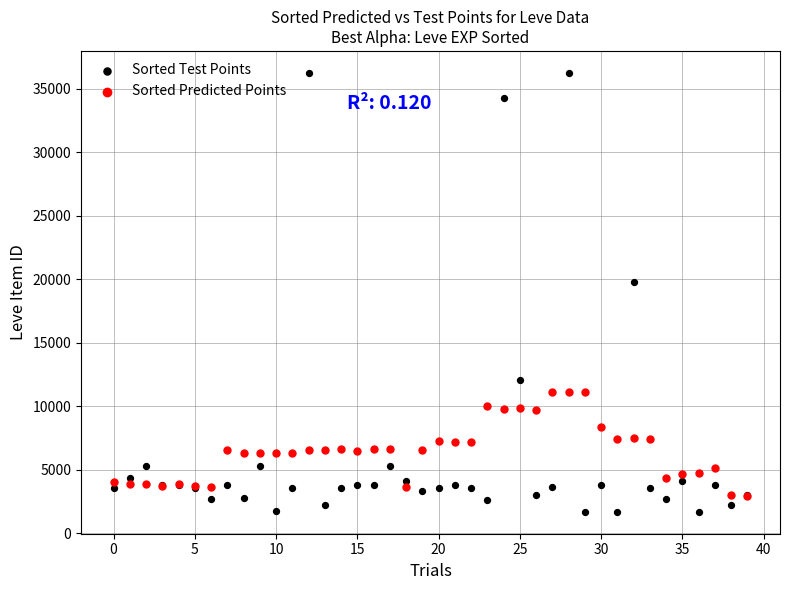

Which series contains the lowest Y value?

Sorted Test Points